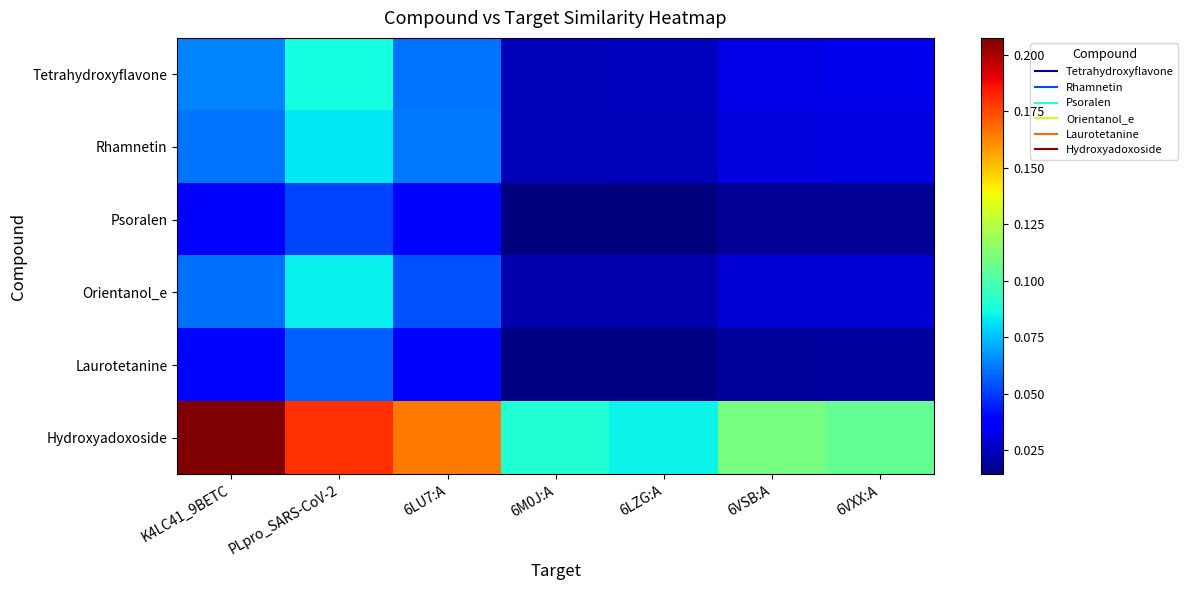

Which series has the largest range (max minus min)?

Hydroxyadoxoside